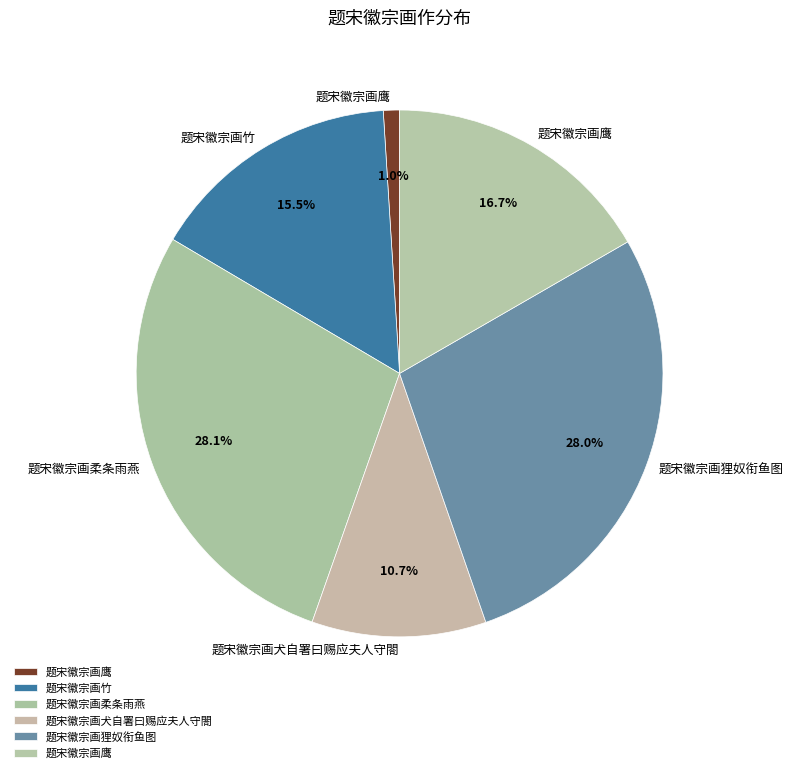

How many segments does this pie chart have?

6